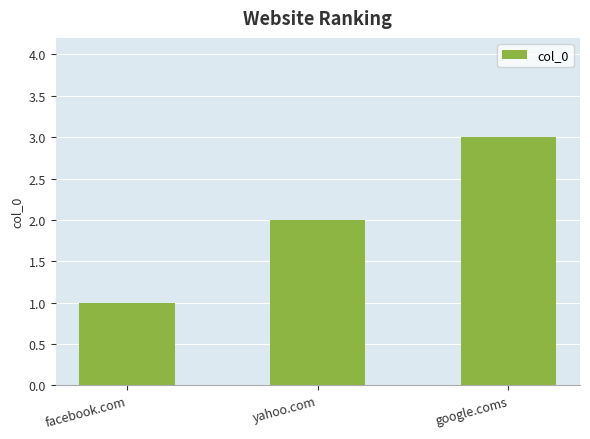

What is the maximum value shown in the chart?

3